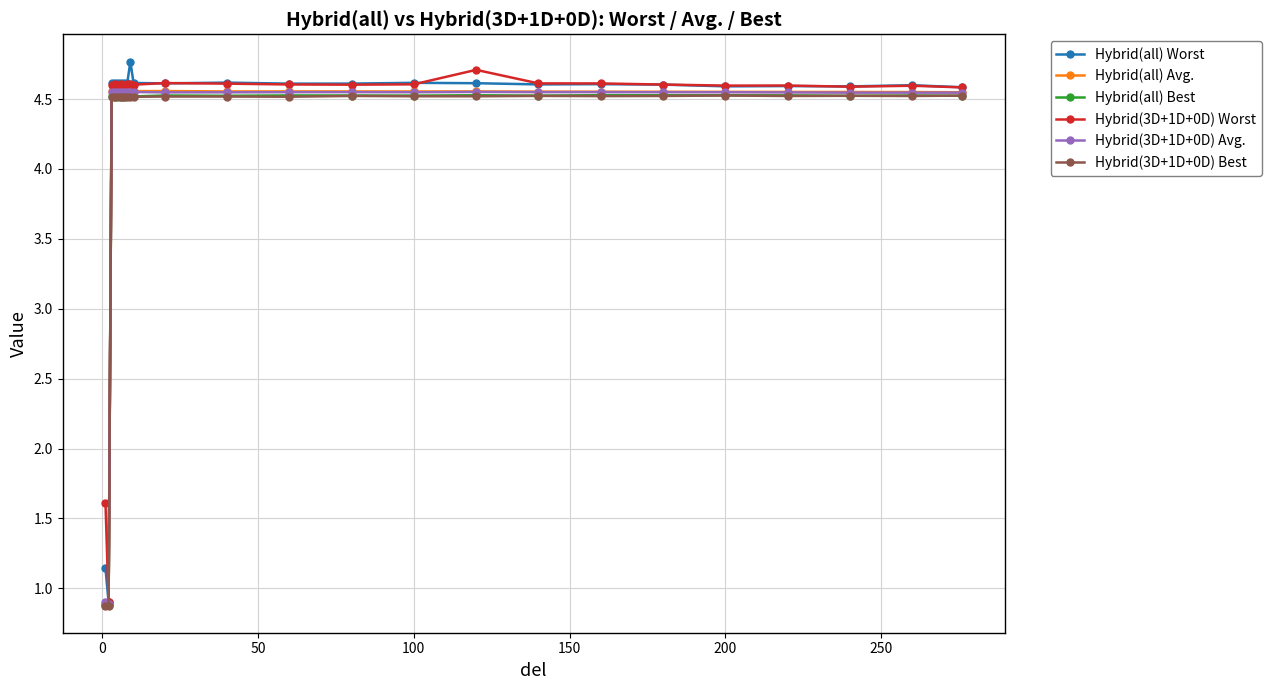

Does the chart have visible grid lines?

Yes